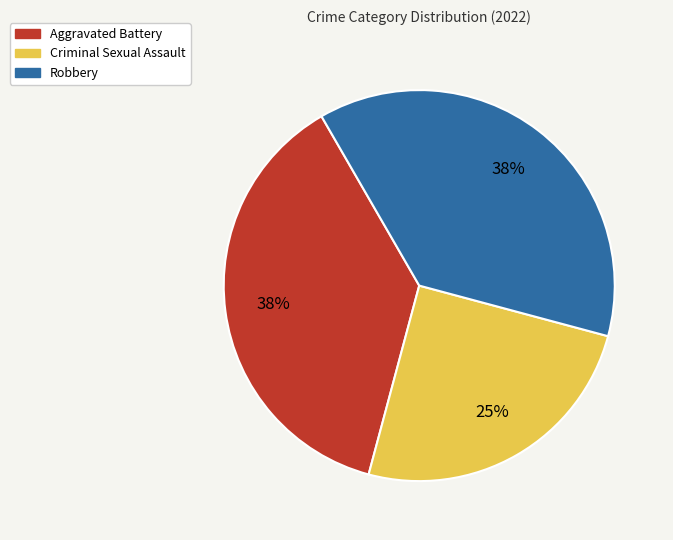

Is the sum of Criminal Sexual Assault and Aggravated Battery greater than half?

Yes